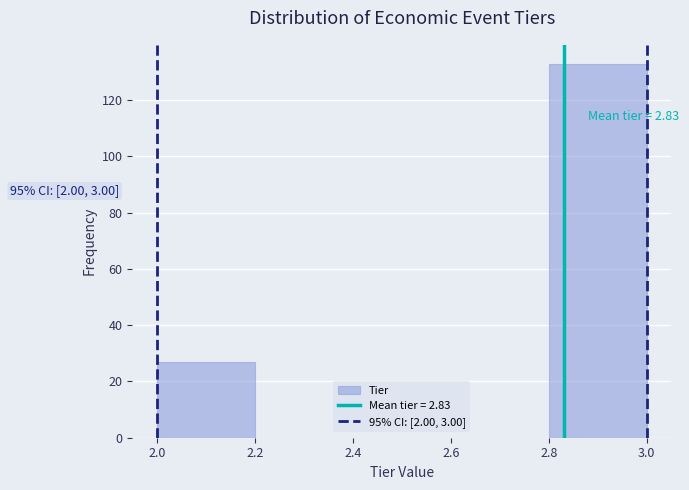

Over which range of the x-axis is the bar tallest?

2.8 to 3.0